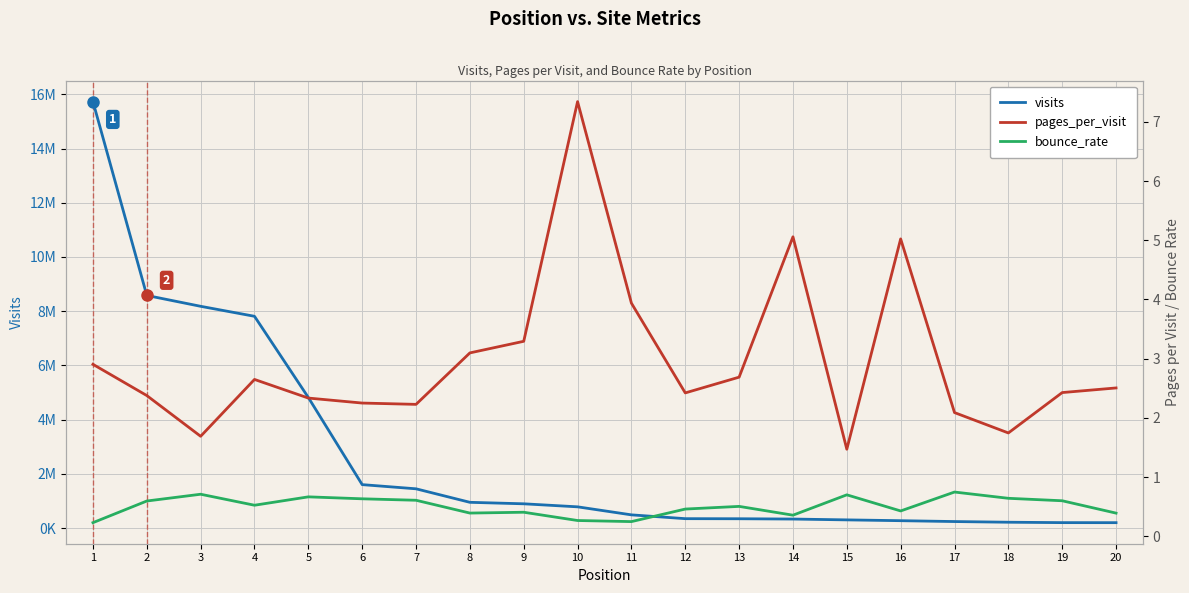

List the series in order of their peak value, highest first.

visits, pages_per_visit, bounce_rate